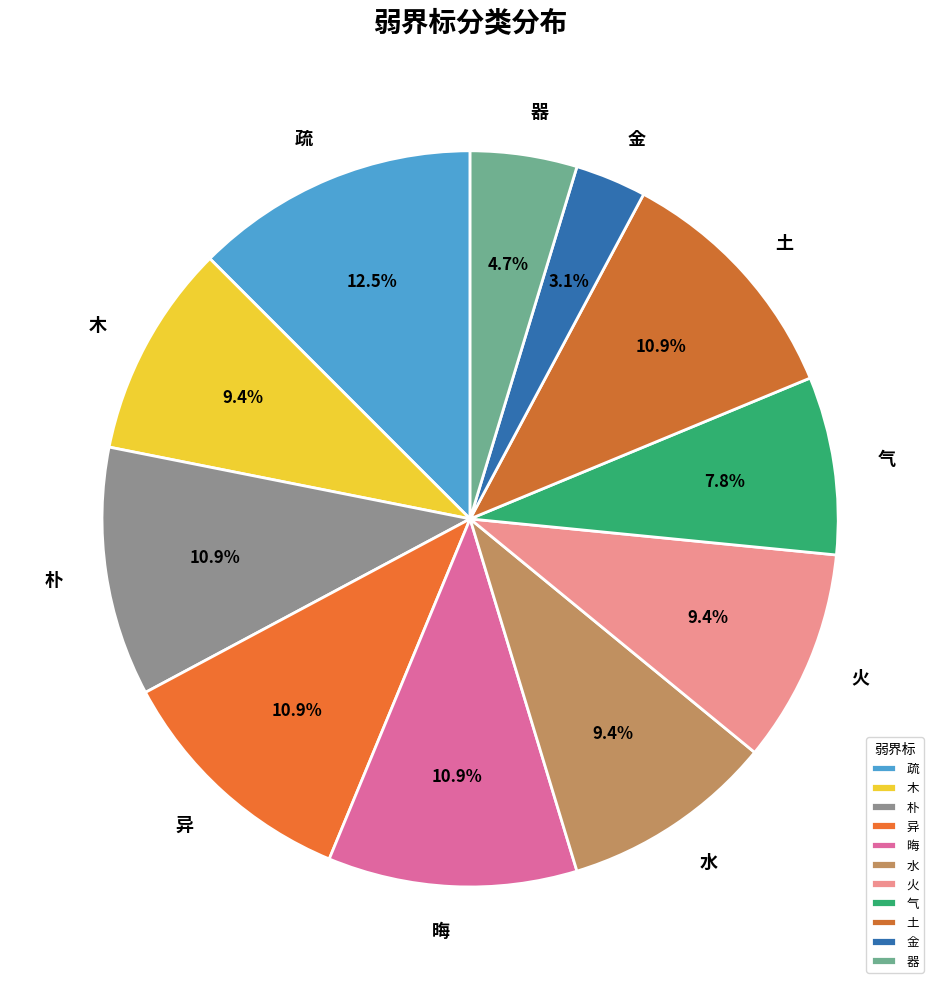

Which category has the smallest portion of the pie?

金